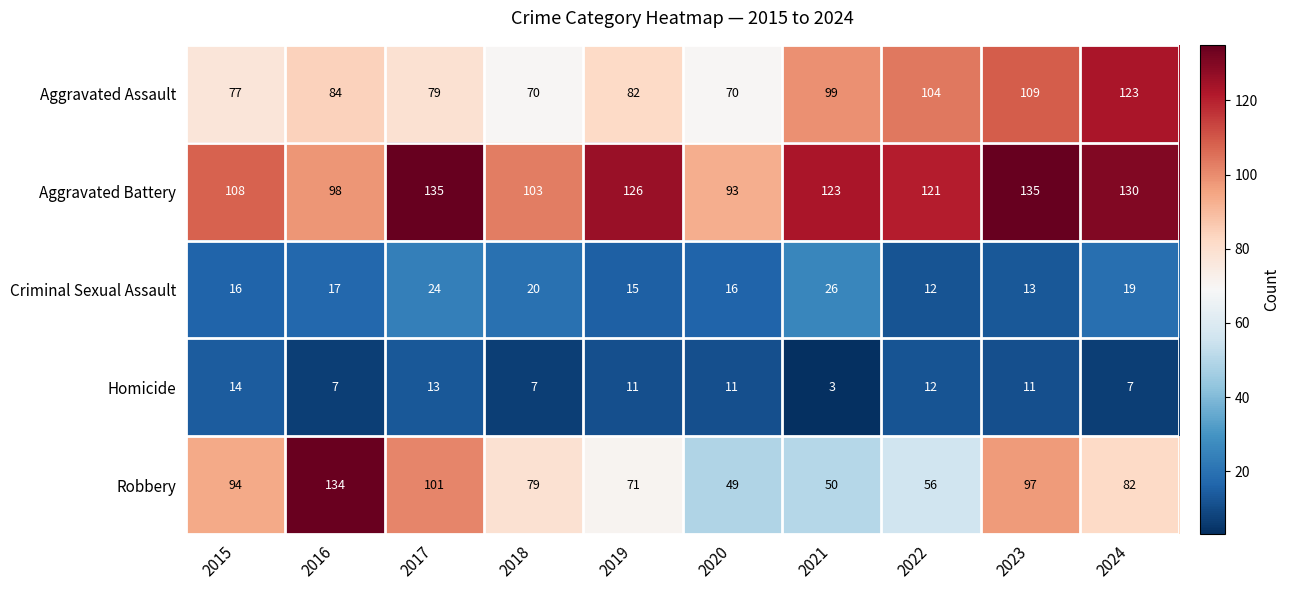

What is the difference between the highest and lowest values at 2019?

115